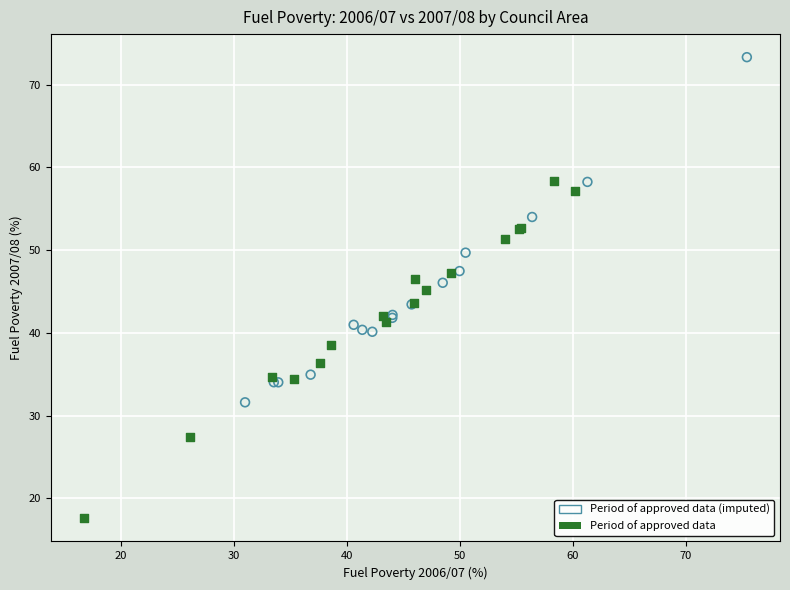

Which series reaches the maximum Y coordinate?

Period of approved data (imputed)